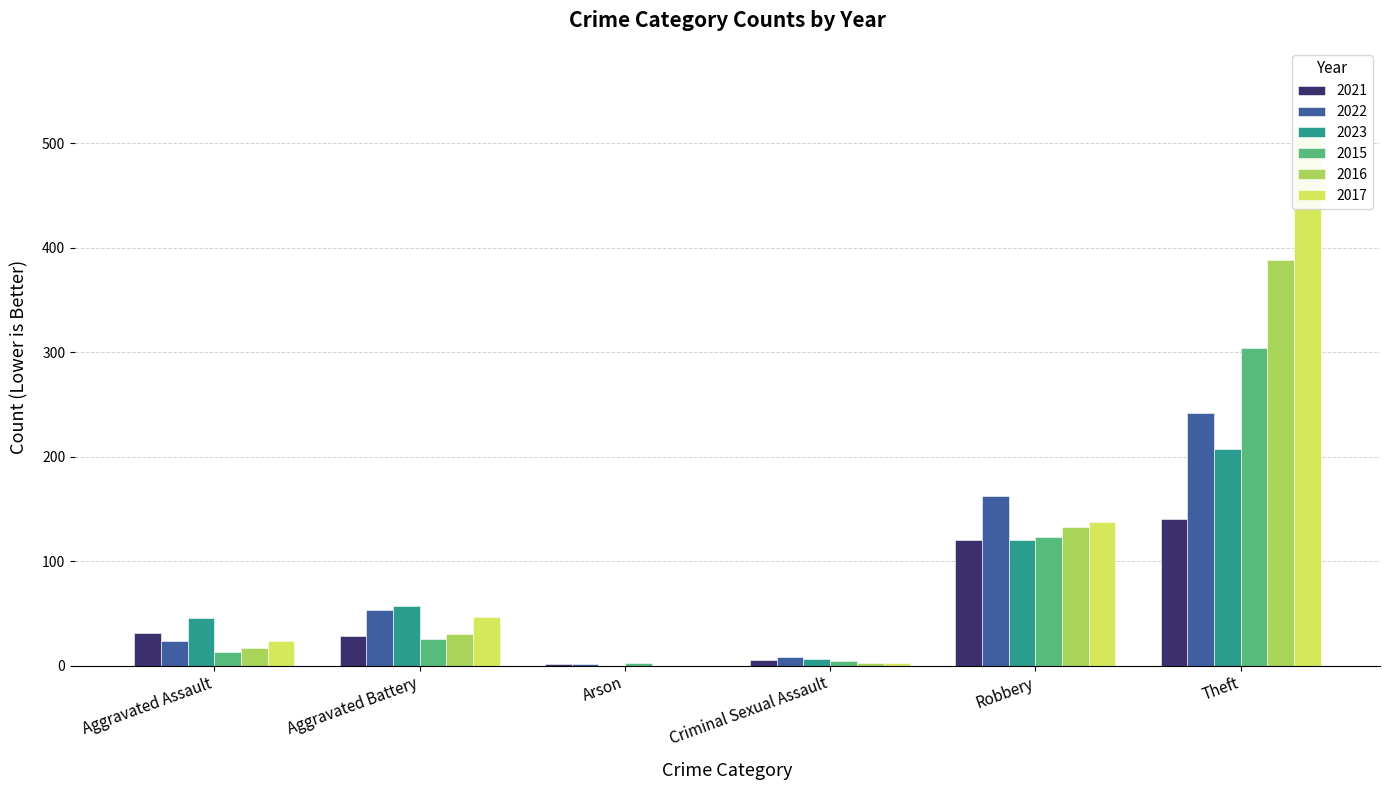

What is the difference between the maximum and minimum values in the 2016 series?

388